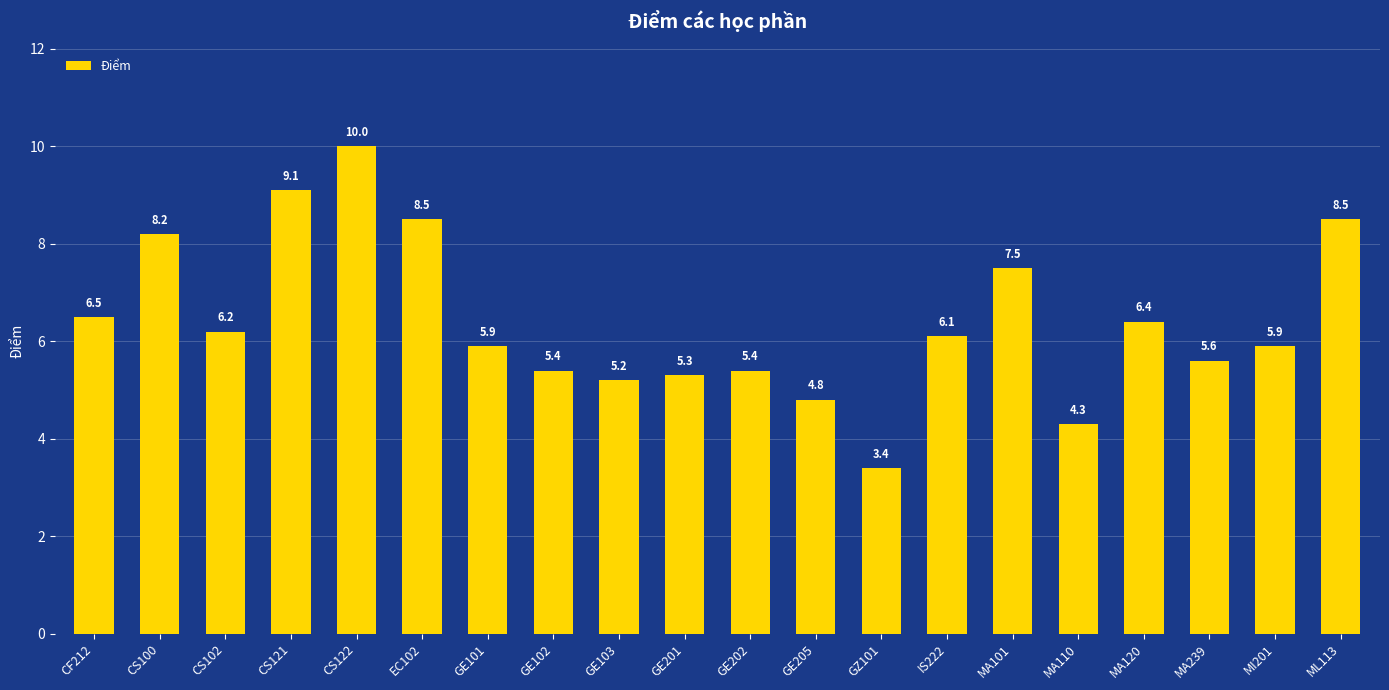

Which label corresponds to the smallest value in the chart?

GZ101